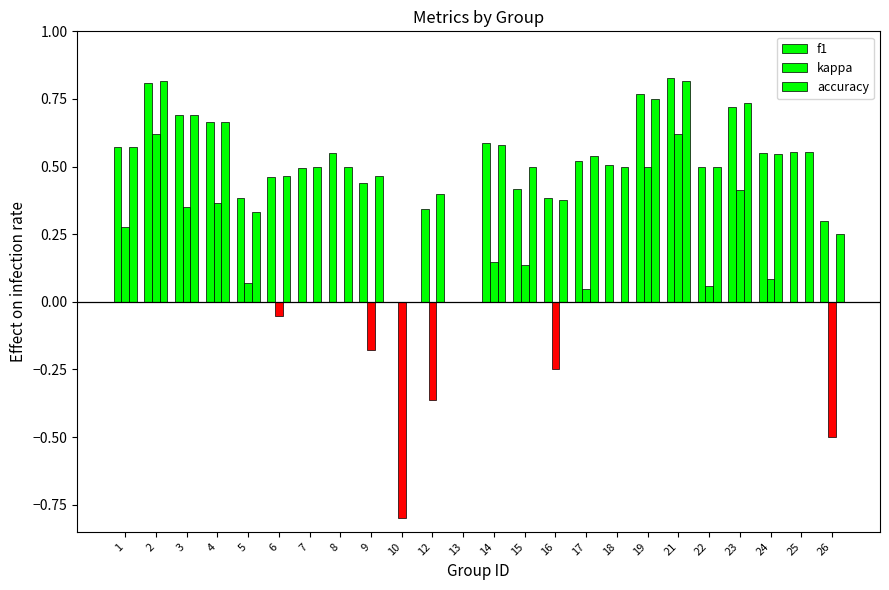

Is the value of accuracy at 12 greater than the value of f1 at 6?

No